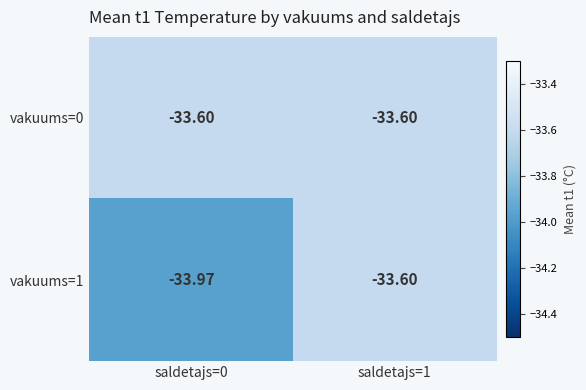

At saldetajs=1, list the series in order from smallest to largest.

vakuums=0, vakuums=1